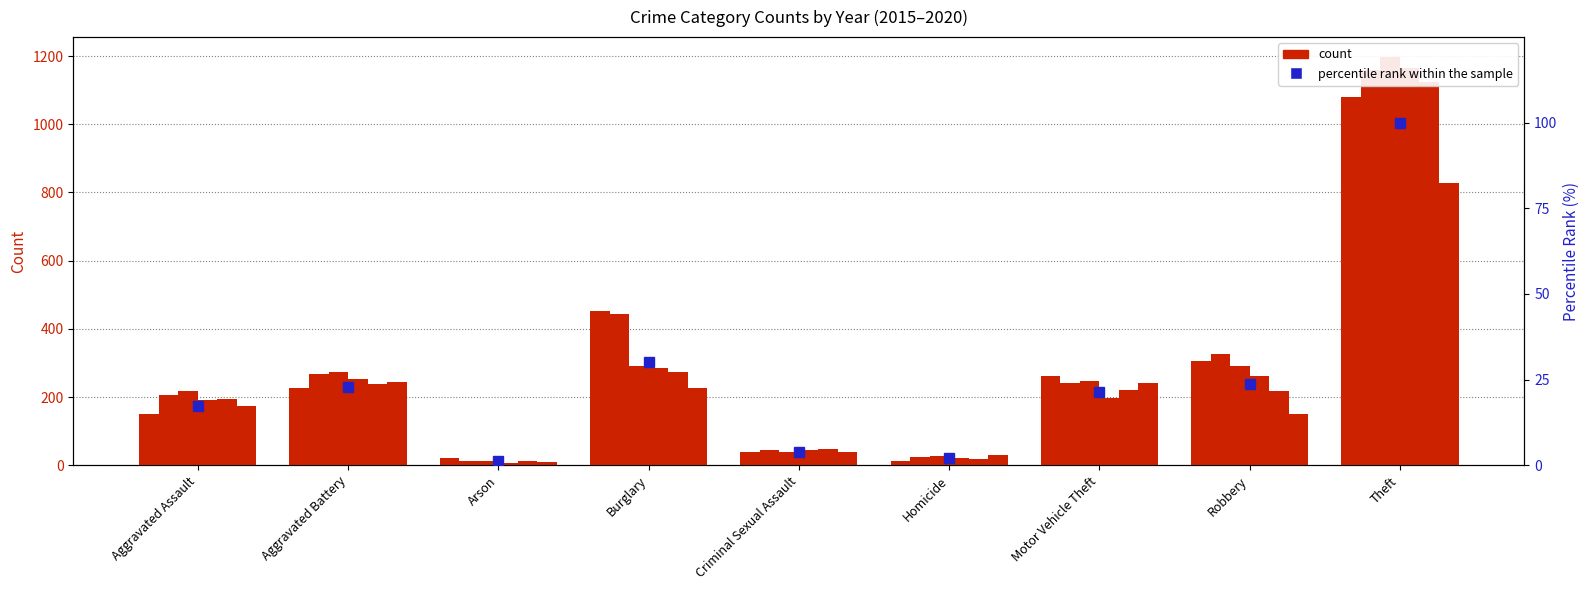

Reading left to right, transcribe all the data shown in this chart.

17.3	22.9	1.1	30.1	3.9	2.0	21.5	23.7	100.0